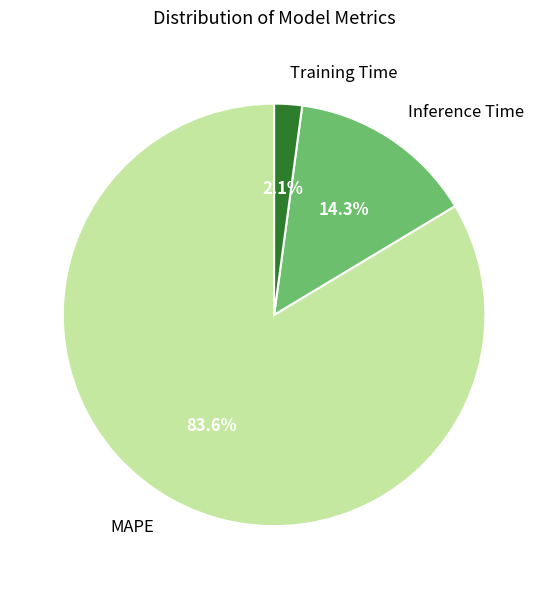

Is it true that Inference Time is 26% of the pie?

False